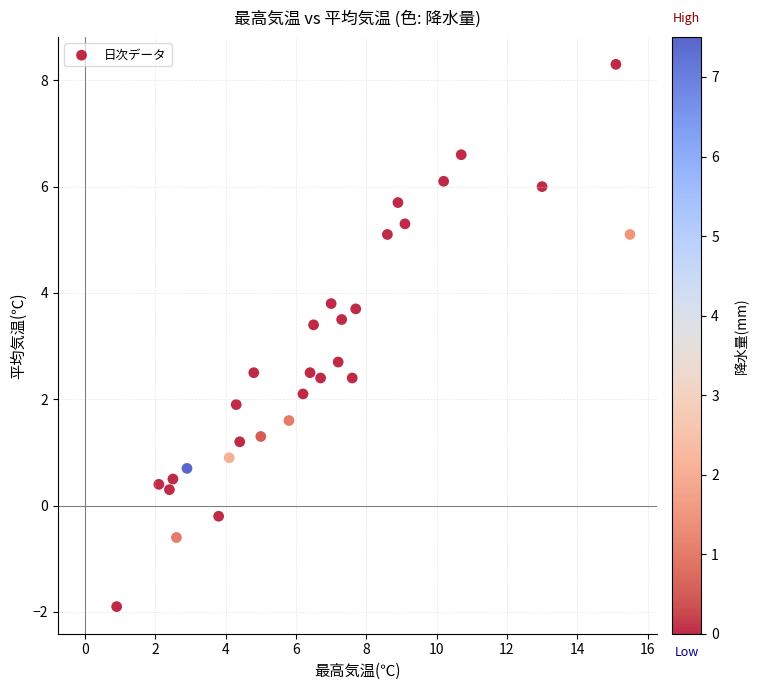

What is the range of Y values (max minus min)?

10.2